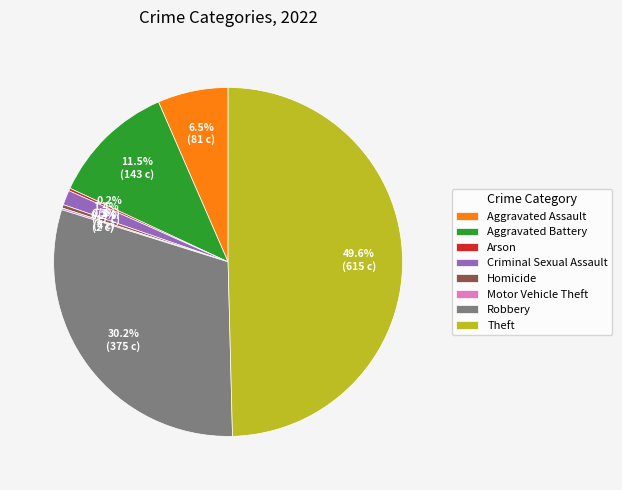

What is the largest slice in the pie chart?

Theft